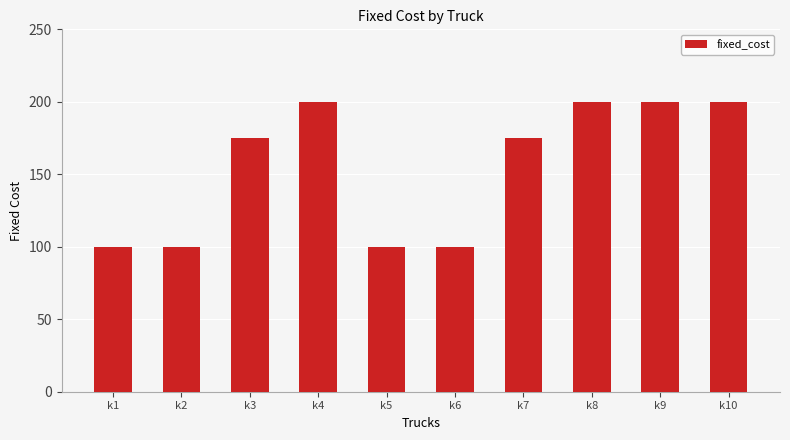

Reading left to right, list all the values displayed in this chart.

100	100	175	200	100	100	175	200	200	200